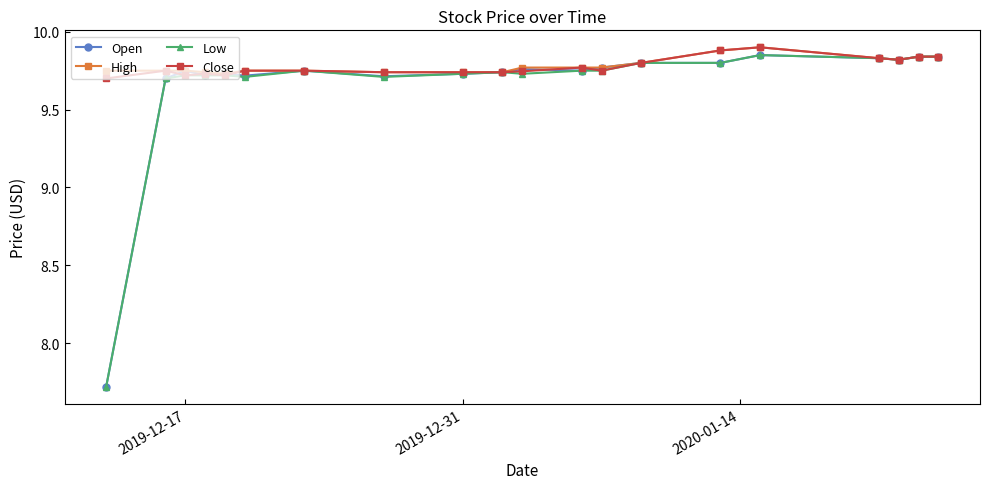

Count the number of categories in the chart.

20